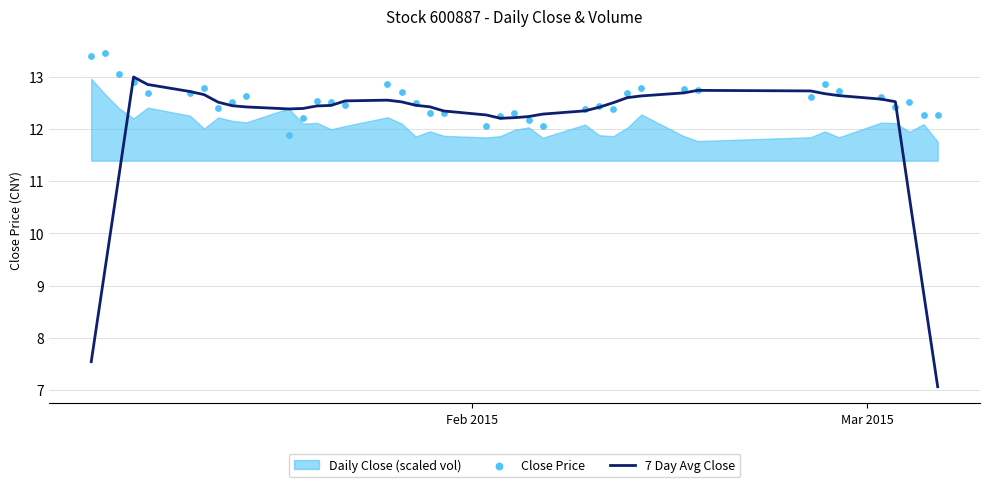

What is the minimum value for 7 Day Avg Close?

7.1